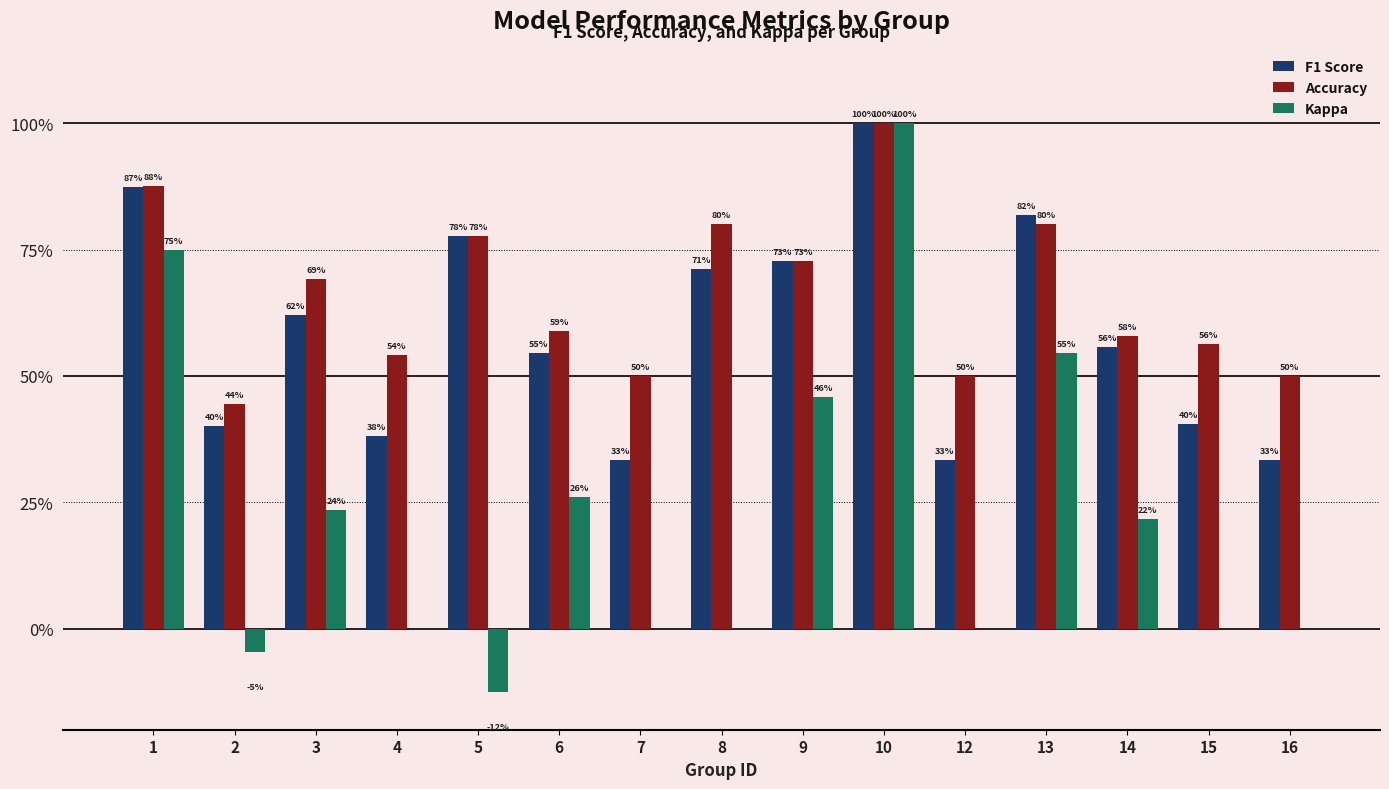

What is the minimum value for F1 Score?

0.3